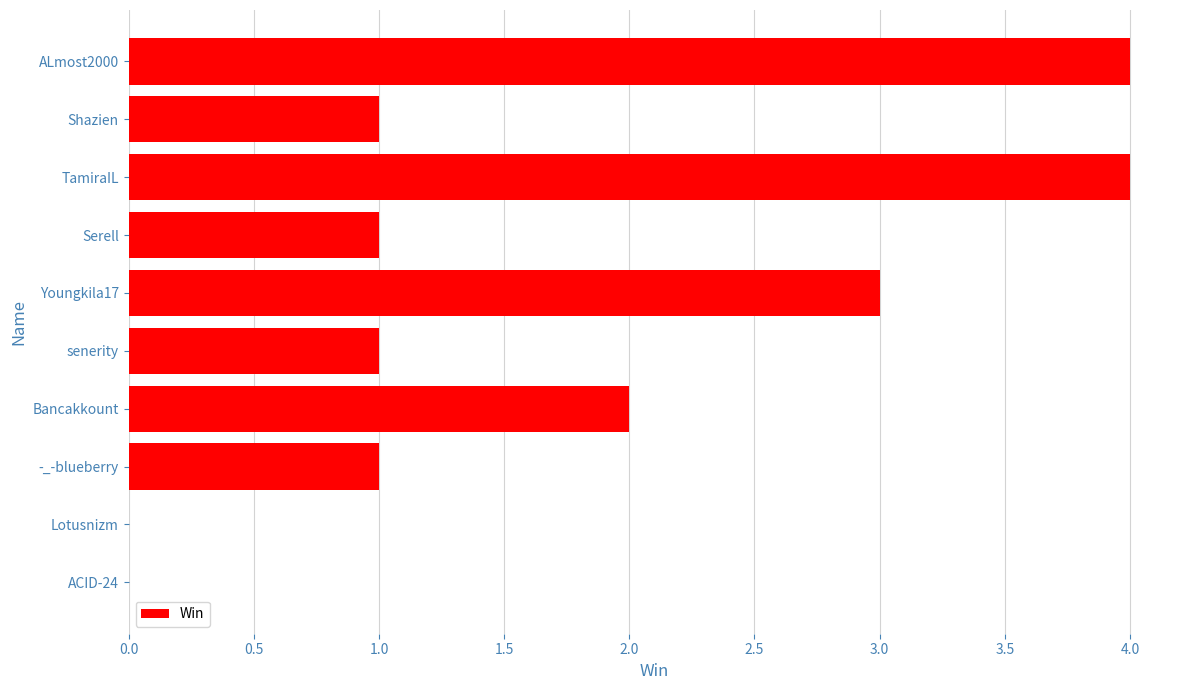

What is the ratio of the value at Shazien to the value at Bancakkount?

0.5